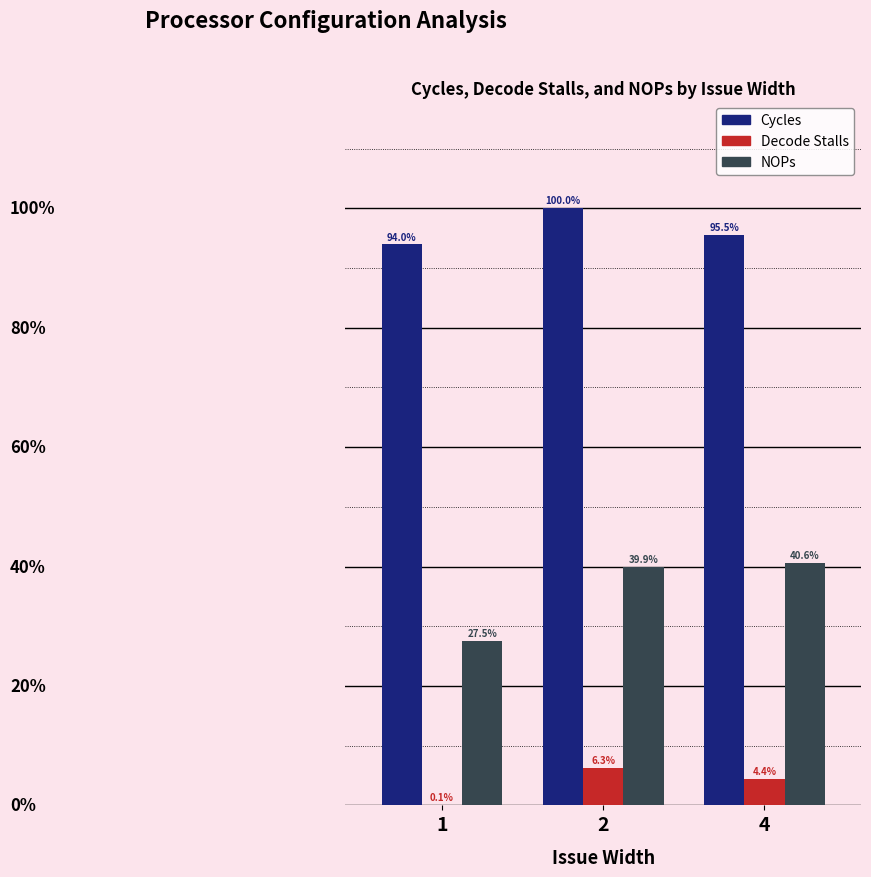

Are the bars grouped side by side (vs. stacked)?

Yes